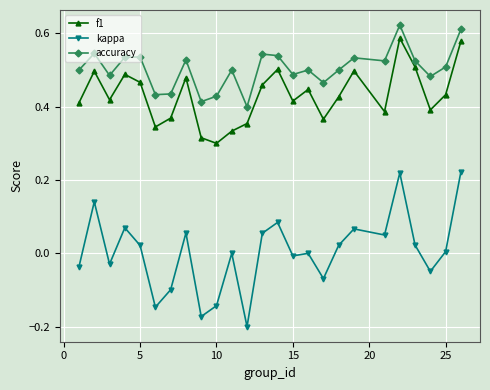

Does the chart display data point markers on the line(s)?

Yes